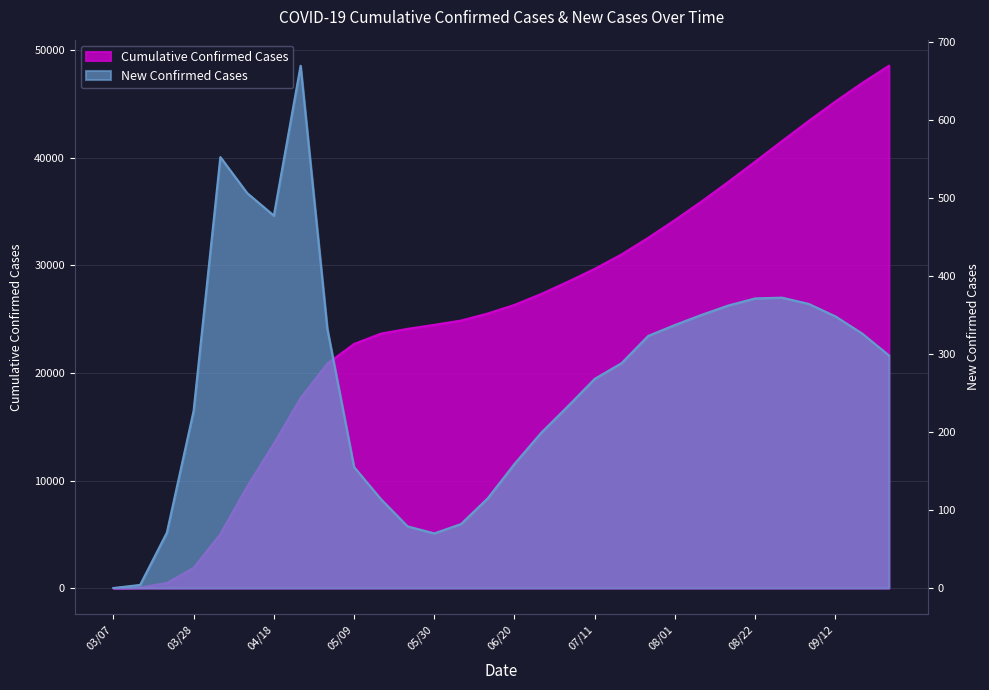

What is the spread (max minus min) of values at 03/28?

1643